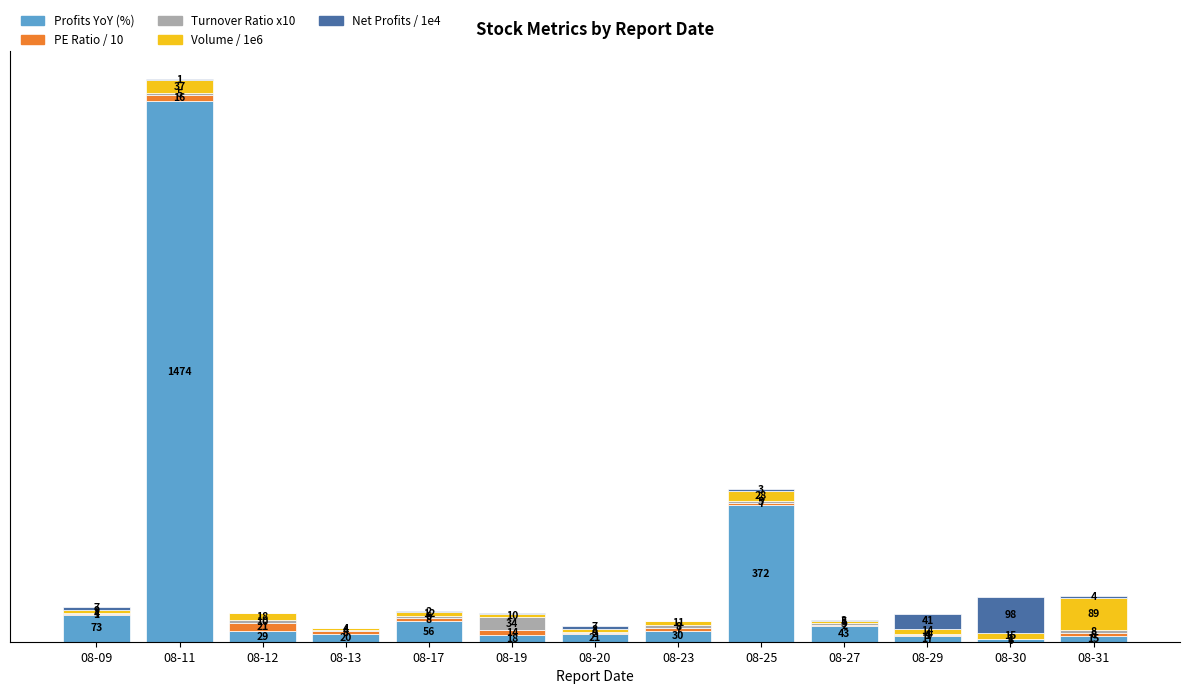

Does the chart contain stacked bars?

Yes